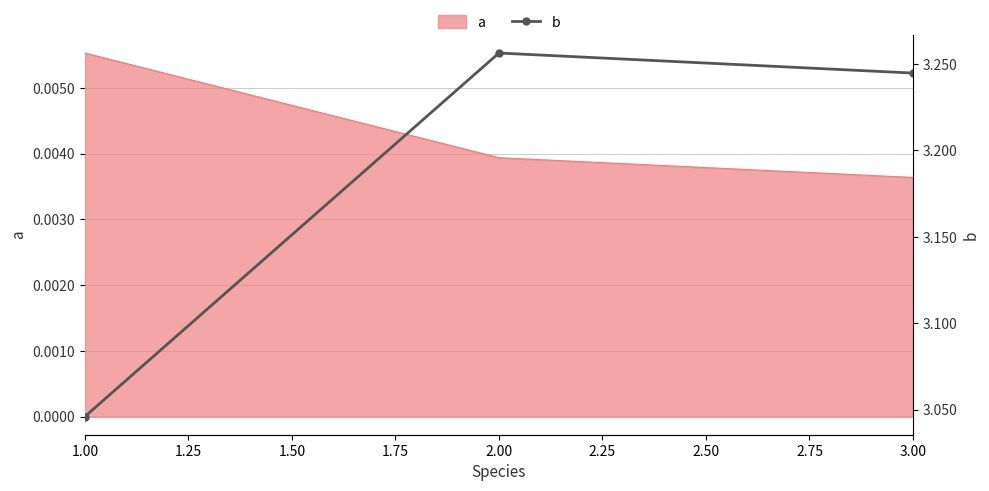

The chart shows a value of 3.0 at 1.00. True or false?

True